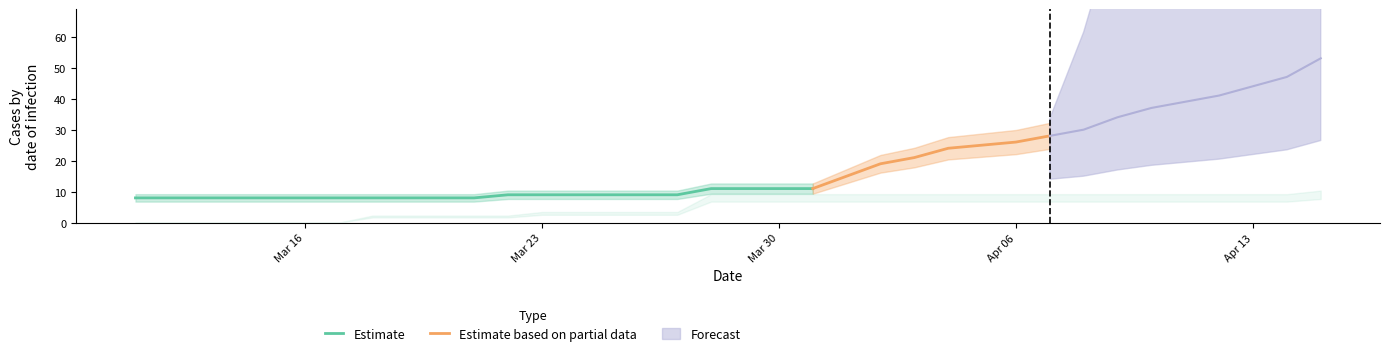

Which has a higher value, 3 or 18?

18